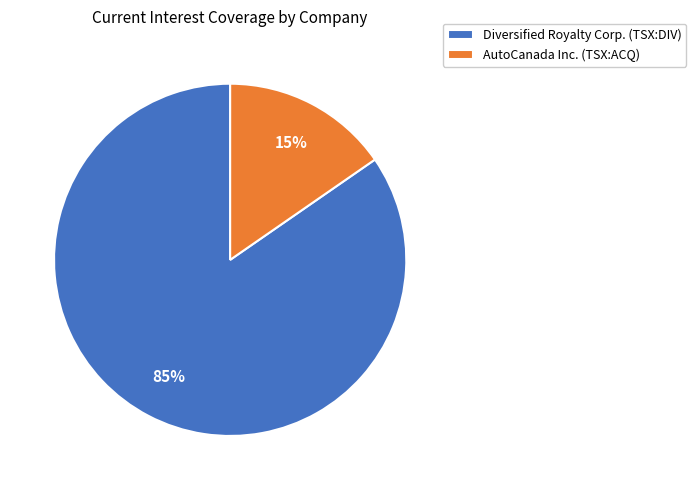

Count the number of slices in the pie.

2